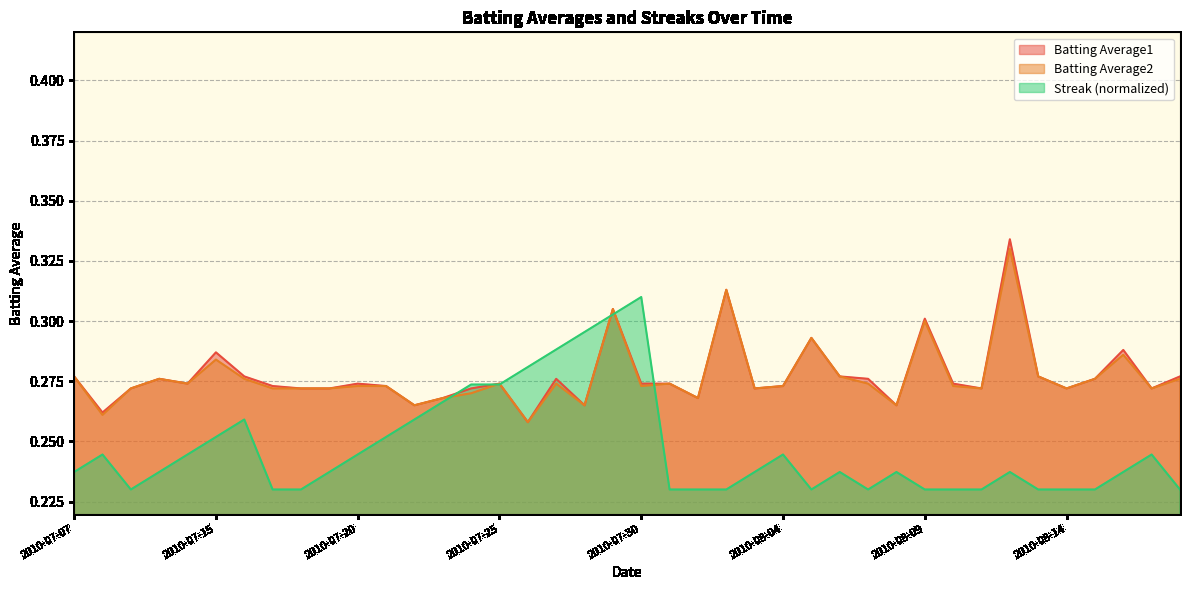

True or false: Batting Average2 has more than 1 points higher than both neighbors.

True